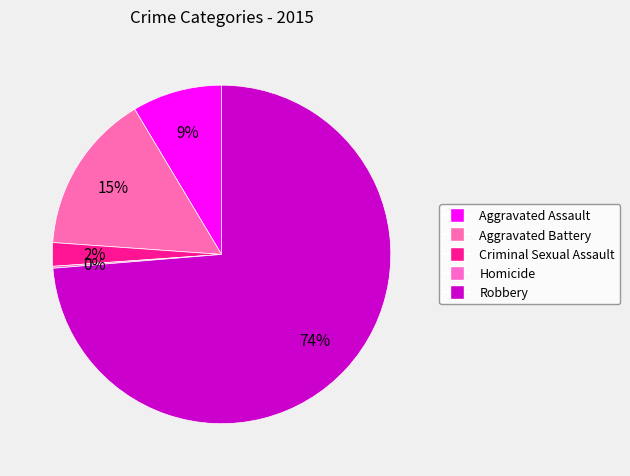

Is it true that Homicide is 0% of the pie?

True